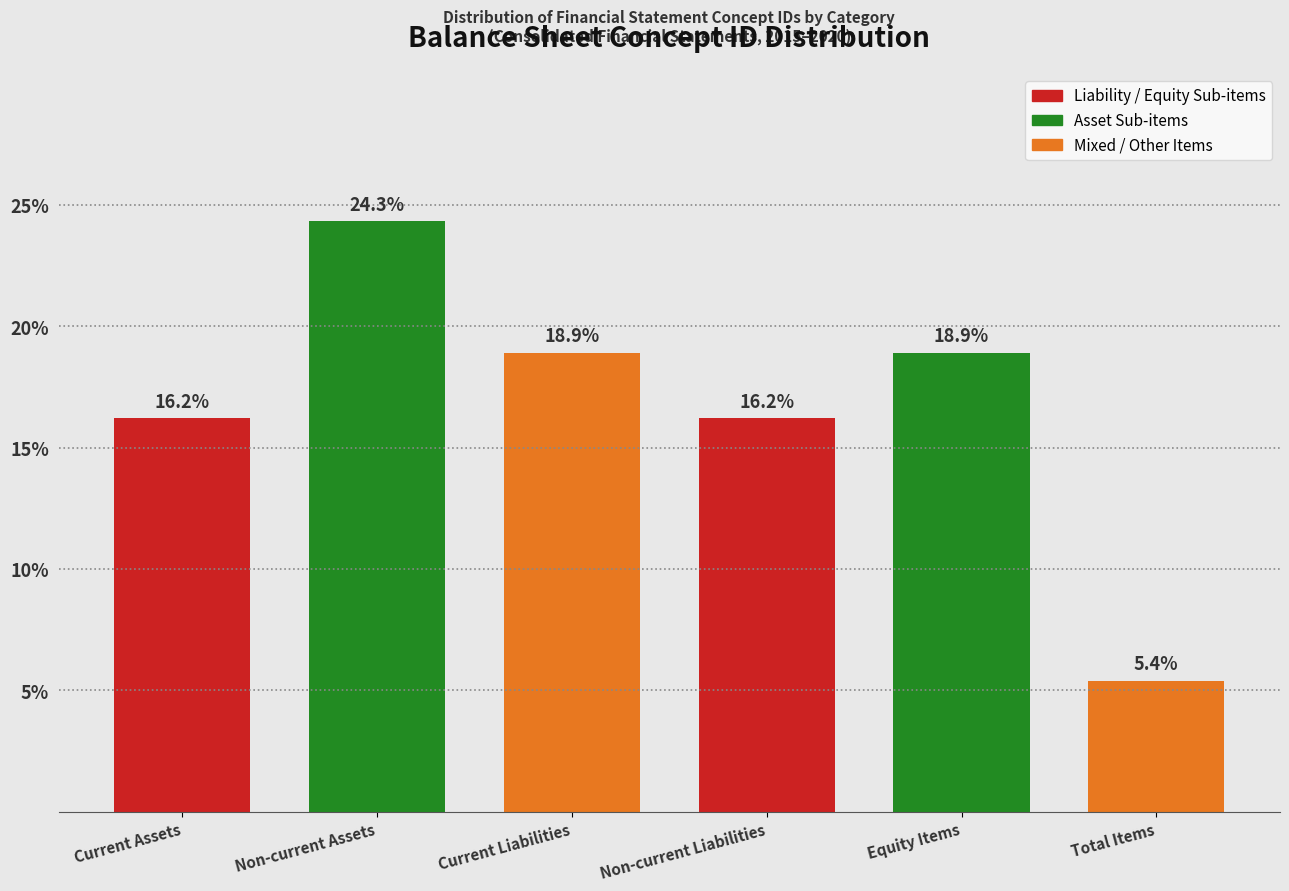

Reading left to right, transcribe all the data shown in this chart.

16.2	24.3	18.9	16.2	18.9	5.4